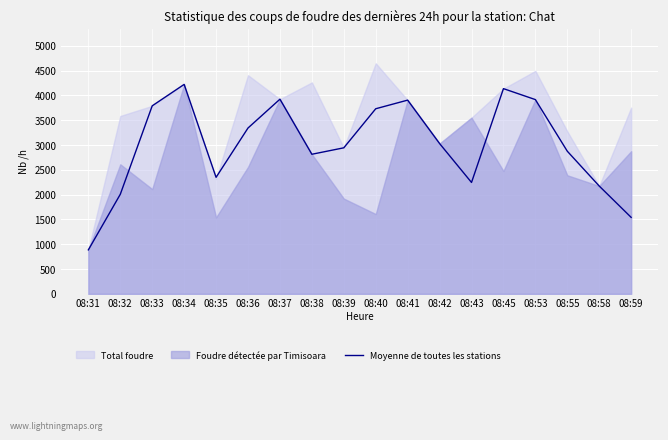

Where is Moyenne de toutes les stations nearest to the value 2553?

08:35